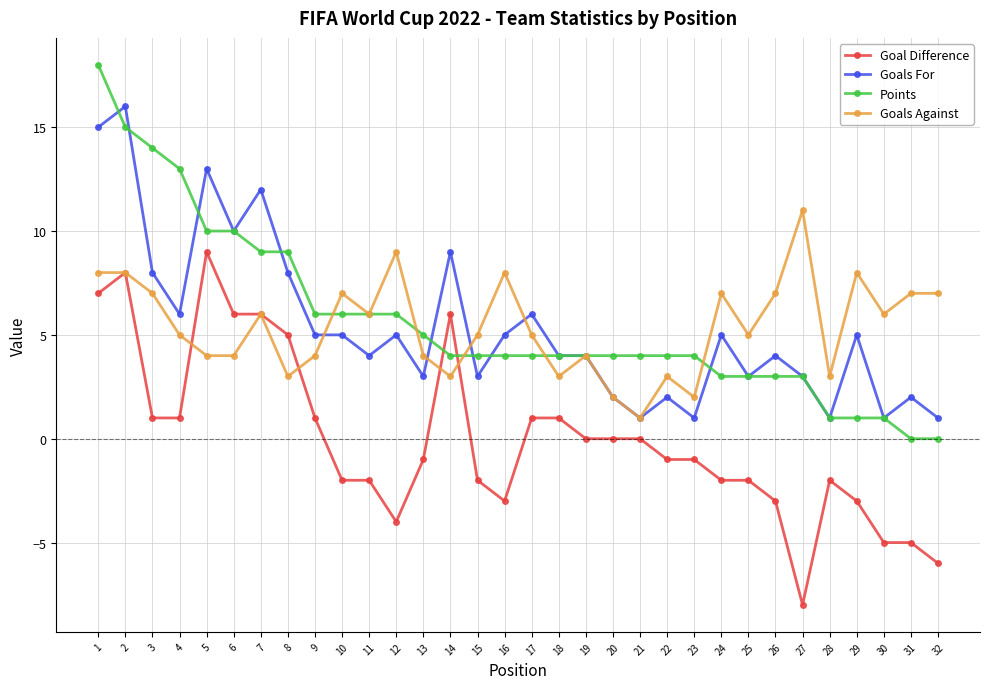

True or false: Goals Against has a value of 3 at 5.

False